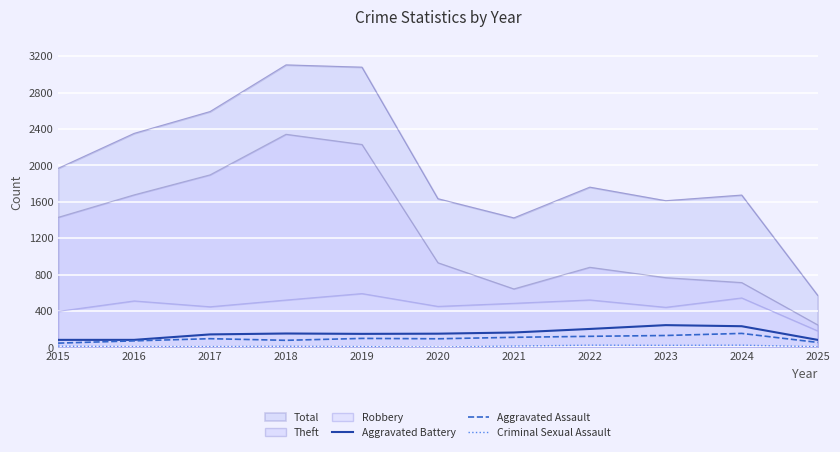

Where is Aggravated Assault nearest to the value 99?

2019